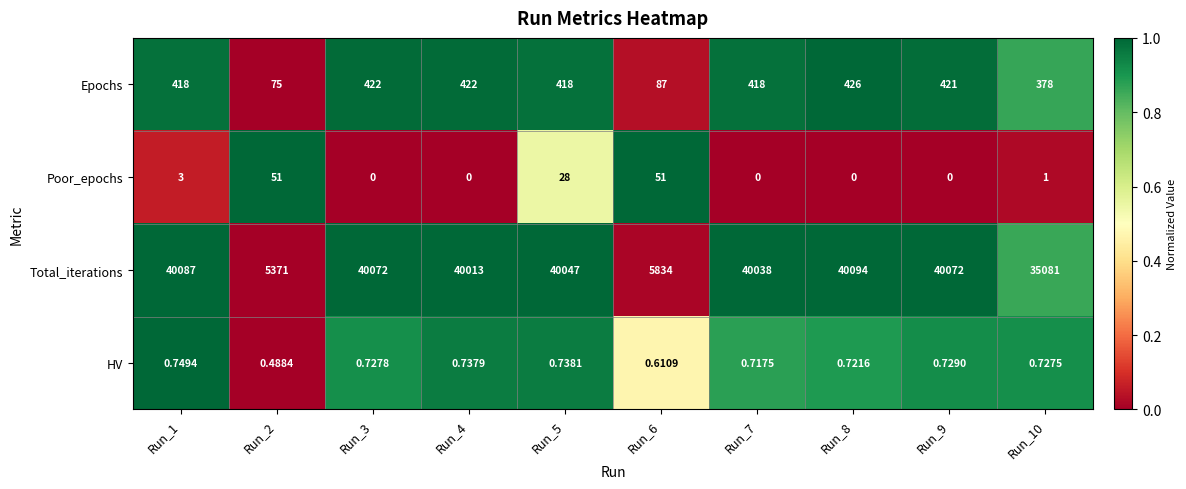

Rank the series at Run_4 from highest to lowest value.

Total_iterations, Epochs, HV, Poor_epochs